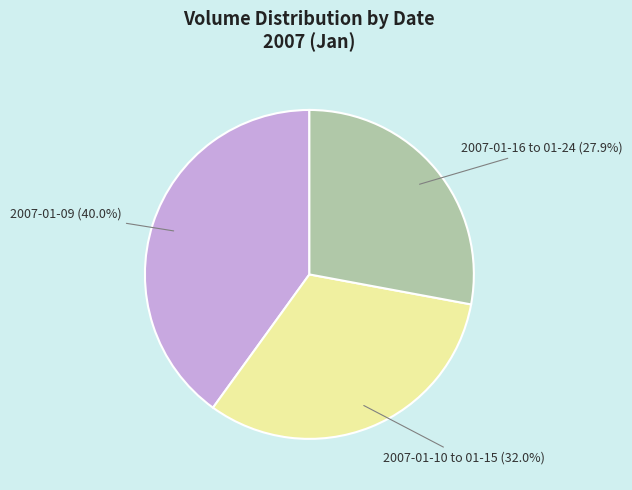

Is there a majority slice in this chart?

No